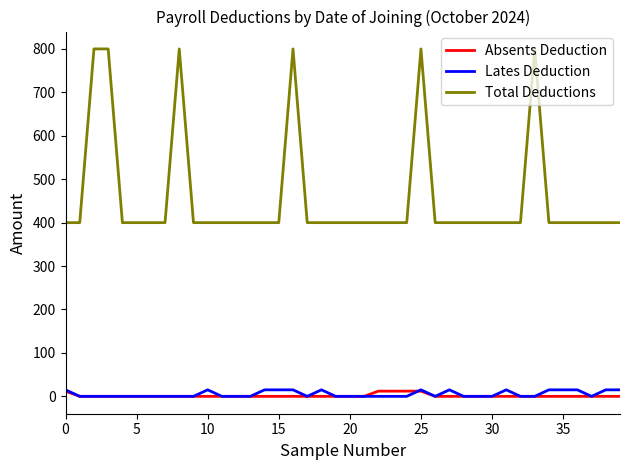

What is the highest value of the Total Deductions series?

800